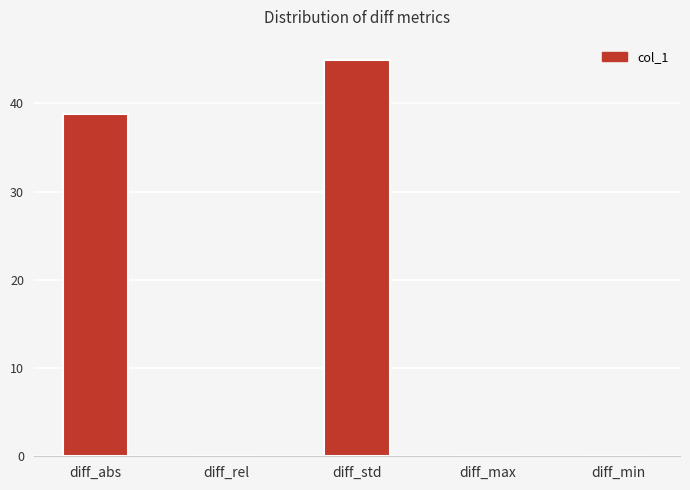

What is the sum of all values?

83.9